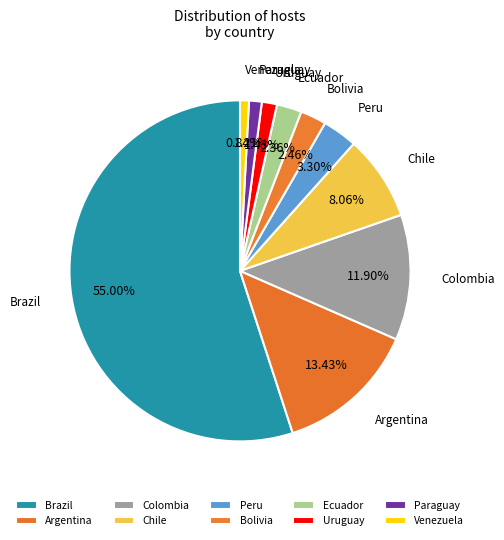

What percentage is the Venezuela slice, to the nearest percent?

1%